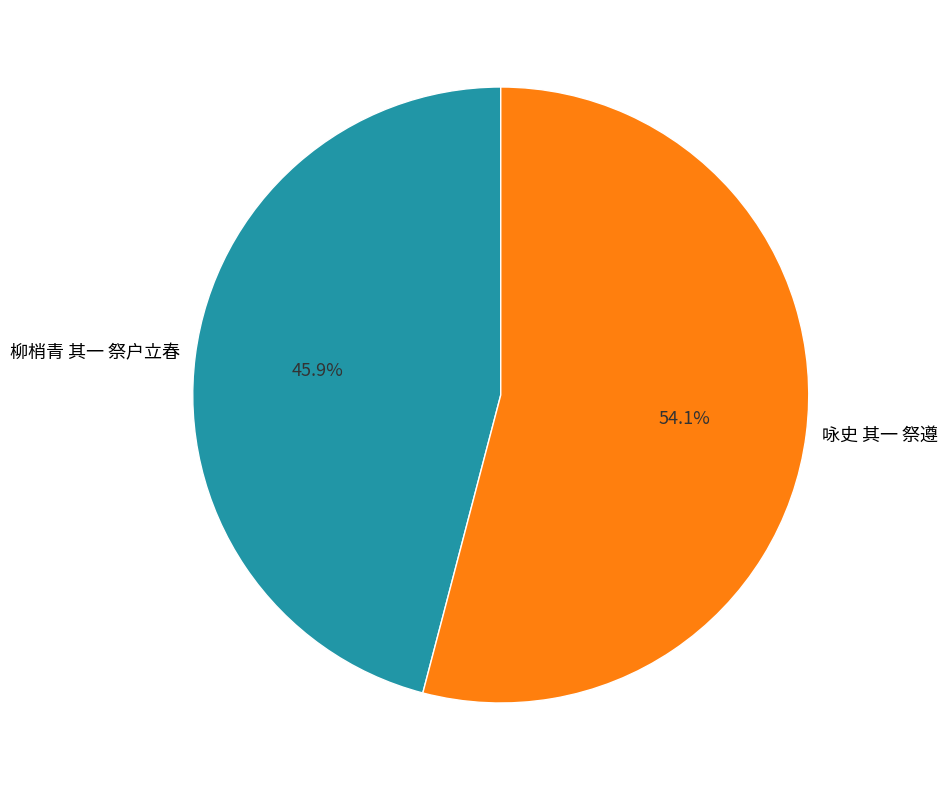

The 柳梢青 其一 祭户立春 slice represents 60% of the pie. True or false?

False